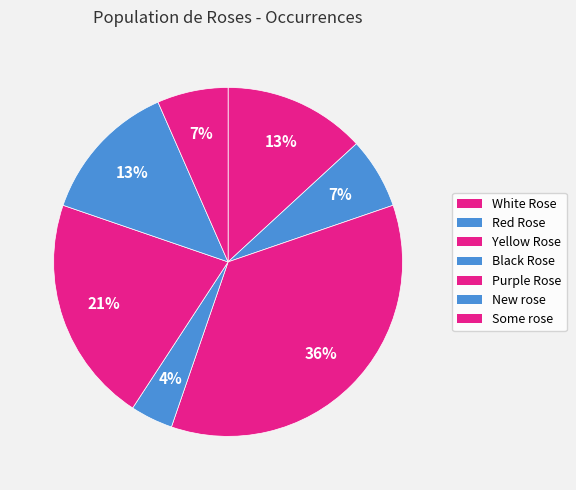

Does Yellow Rose account for over 50% of the chart?

No